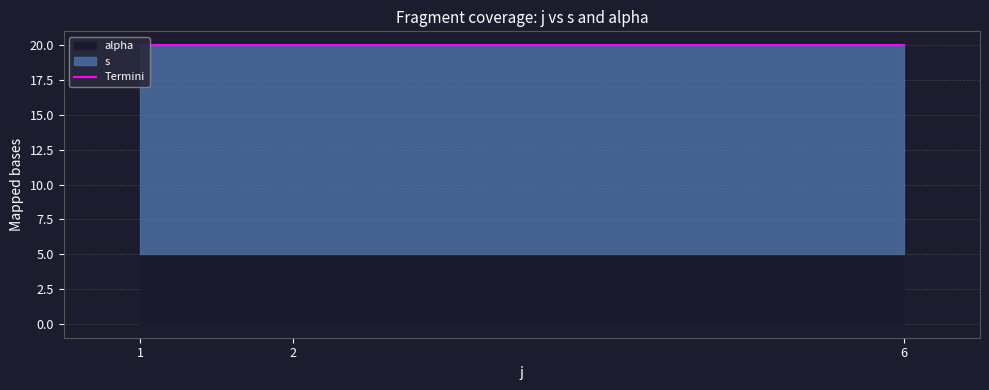

Which series changed the most between 4 and 13?

s